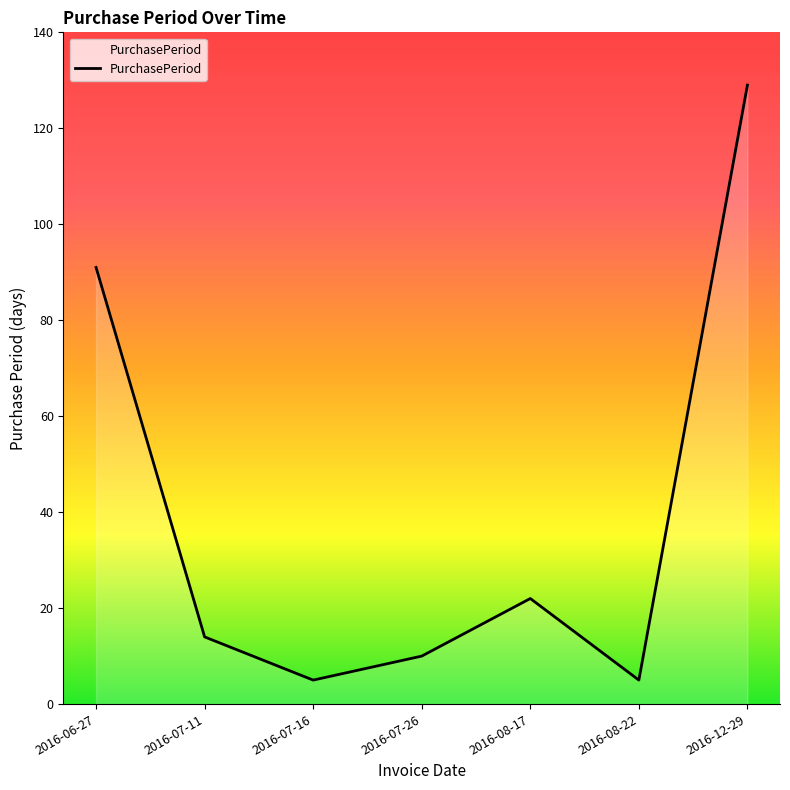

True or false: there are more than 0 points higher than both neighbors.

True